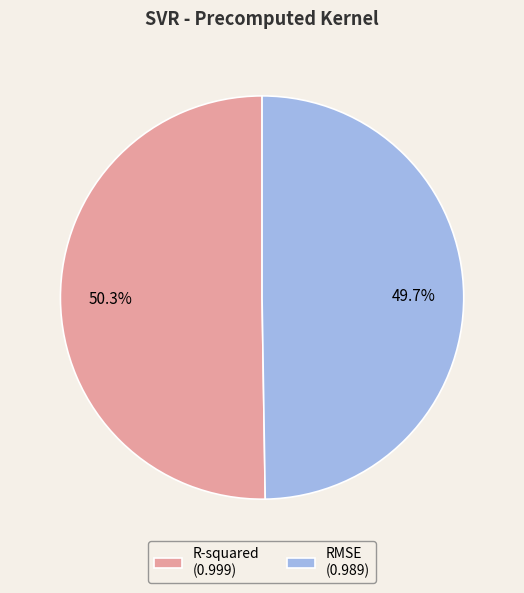

To the nearest percent, what portion does RMSE represent?

50%